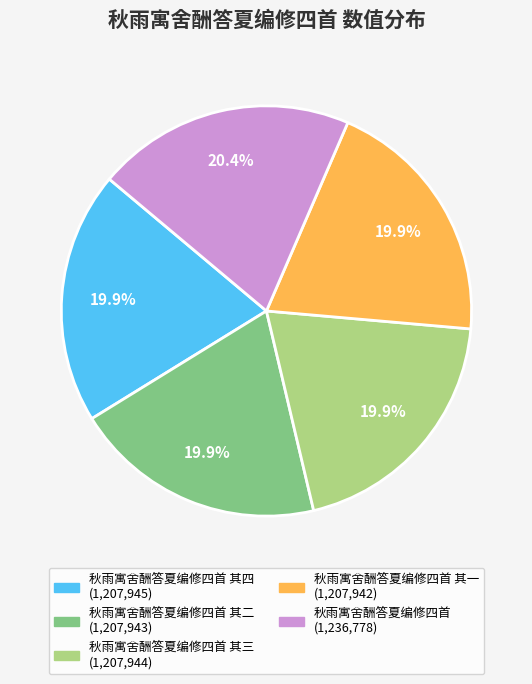

Does any single category account for the majority?

No